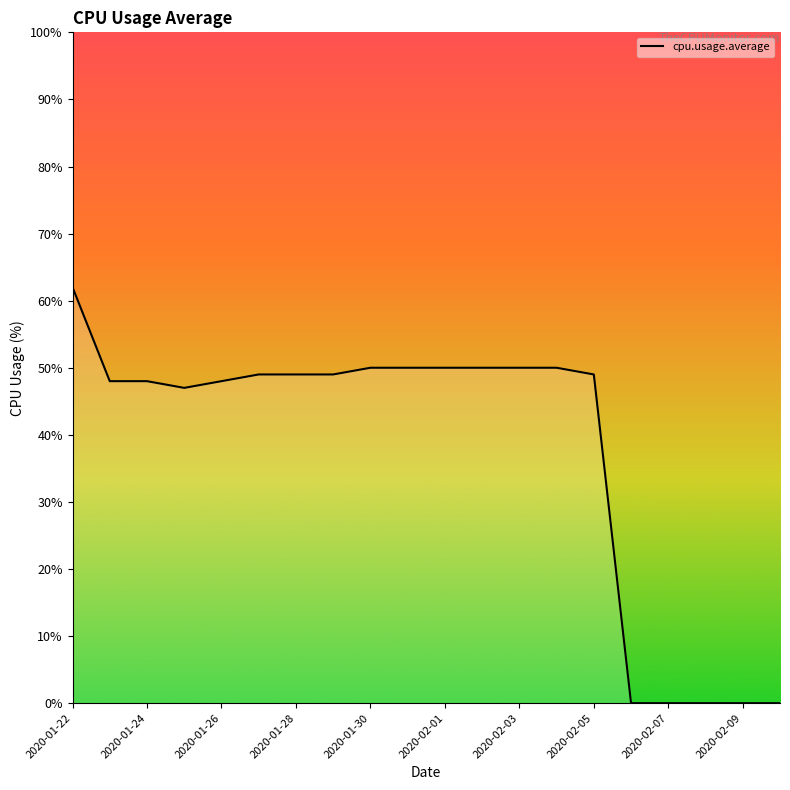

Reading right to left, extract all data points from this chart.

0	0	0	0	0	49	50	50	50	50	50	50	49	49	49	48	47	48	48	62